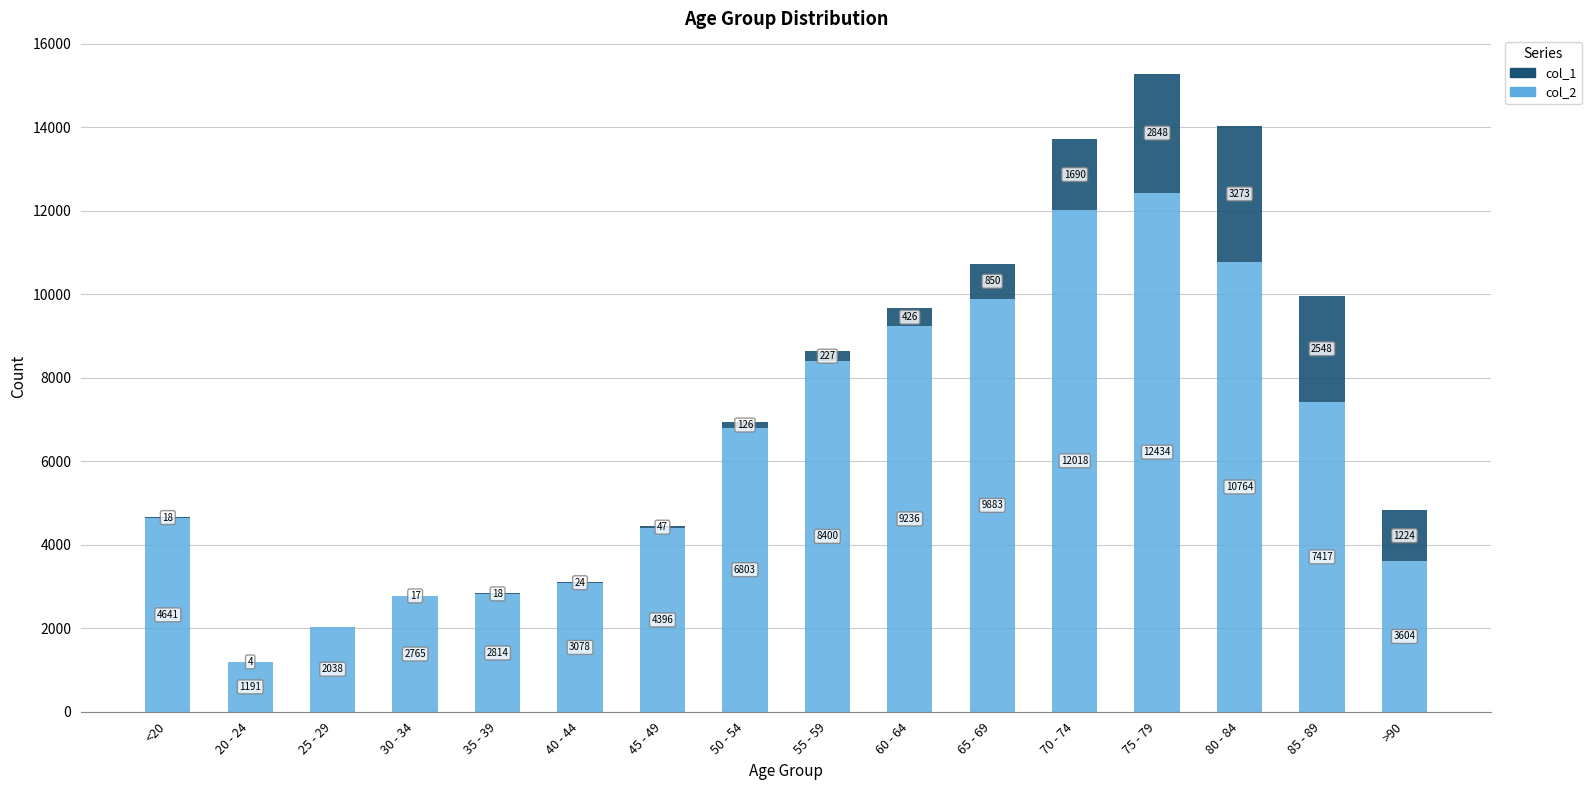

At which label is col_2 closest to 6812?

50 - 54